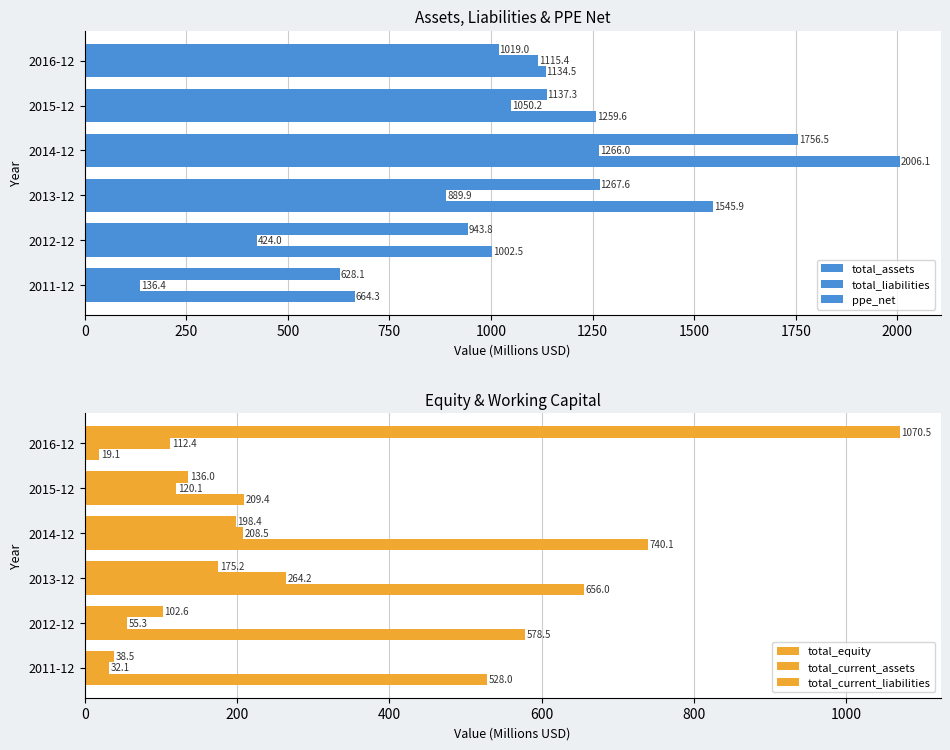

What are all the series names shown in the legend?

total_assets, total_liabilities, ppe_net, total_equity, total_current_assets, total_current_liabilities